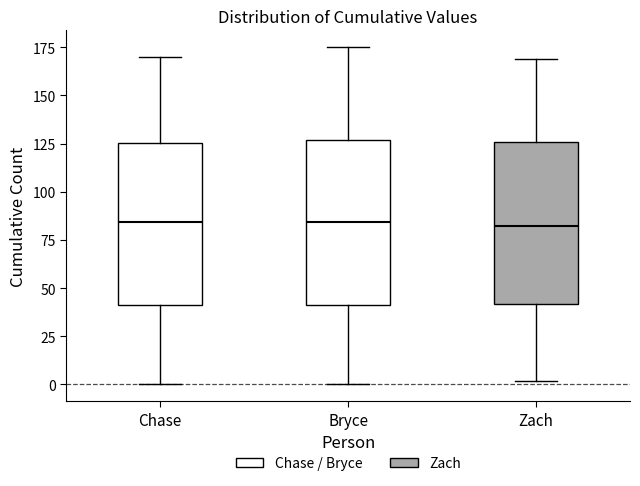

Where does the upper whisker of the box for Zach end on the y-axis? The values are not printed on the chart, so give them approximately, as read against the axis.

170